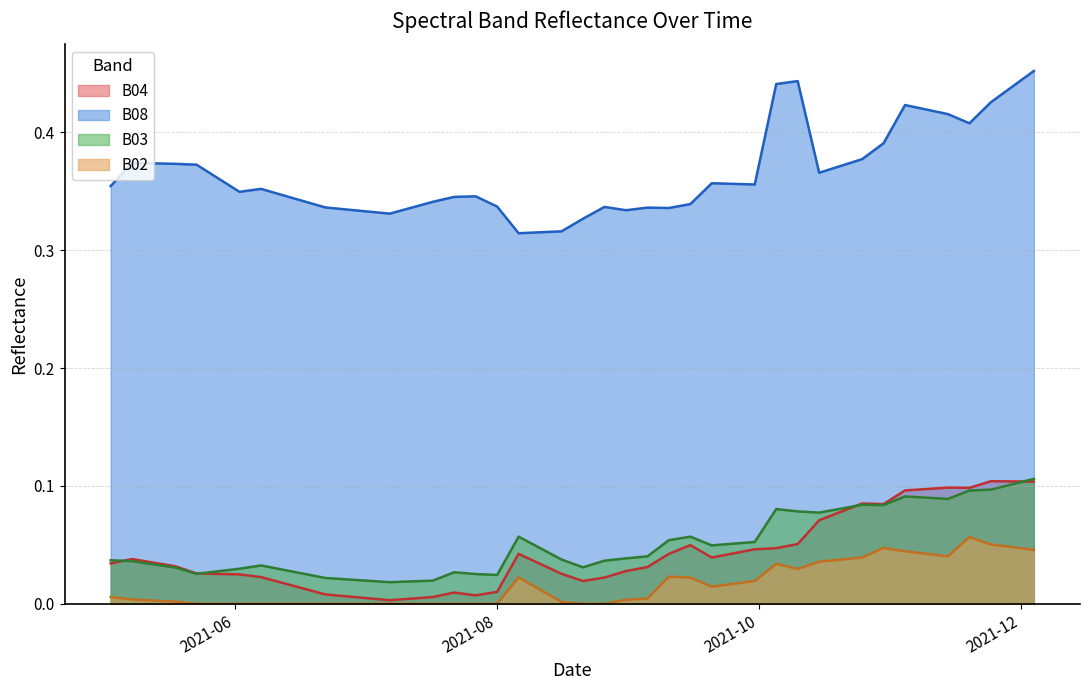

Rank the series by their maximum value, from highest to lowest.

B08, B03, B04, B02